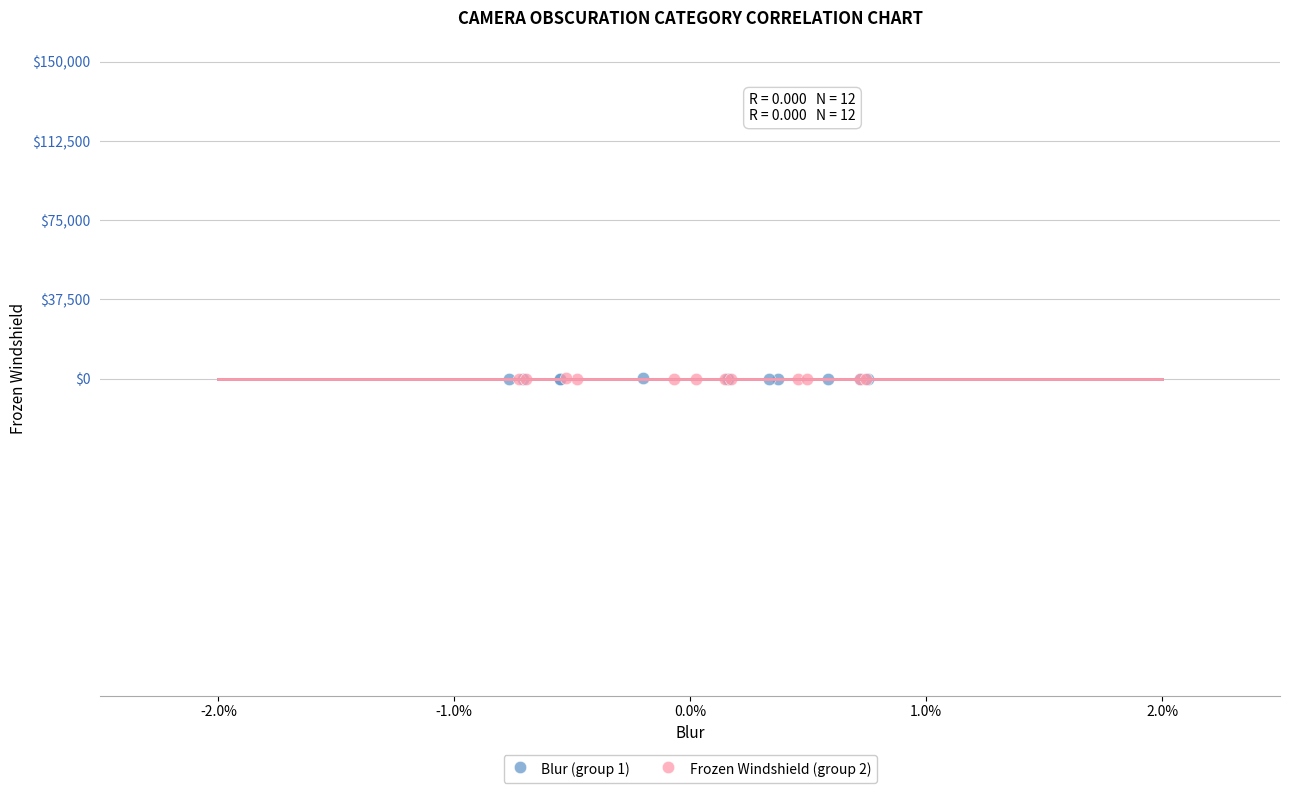

What are all the series names shown in the legend?

Blur (group 1), Frozen Windshield (group 2)